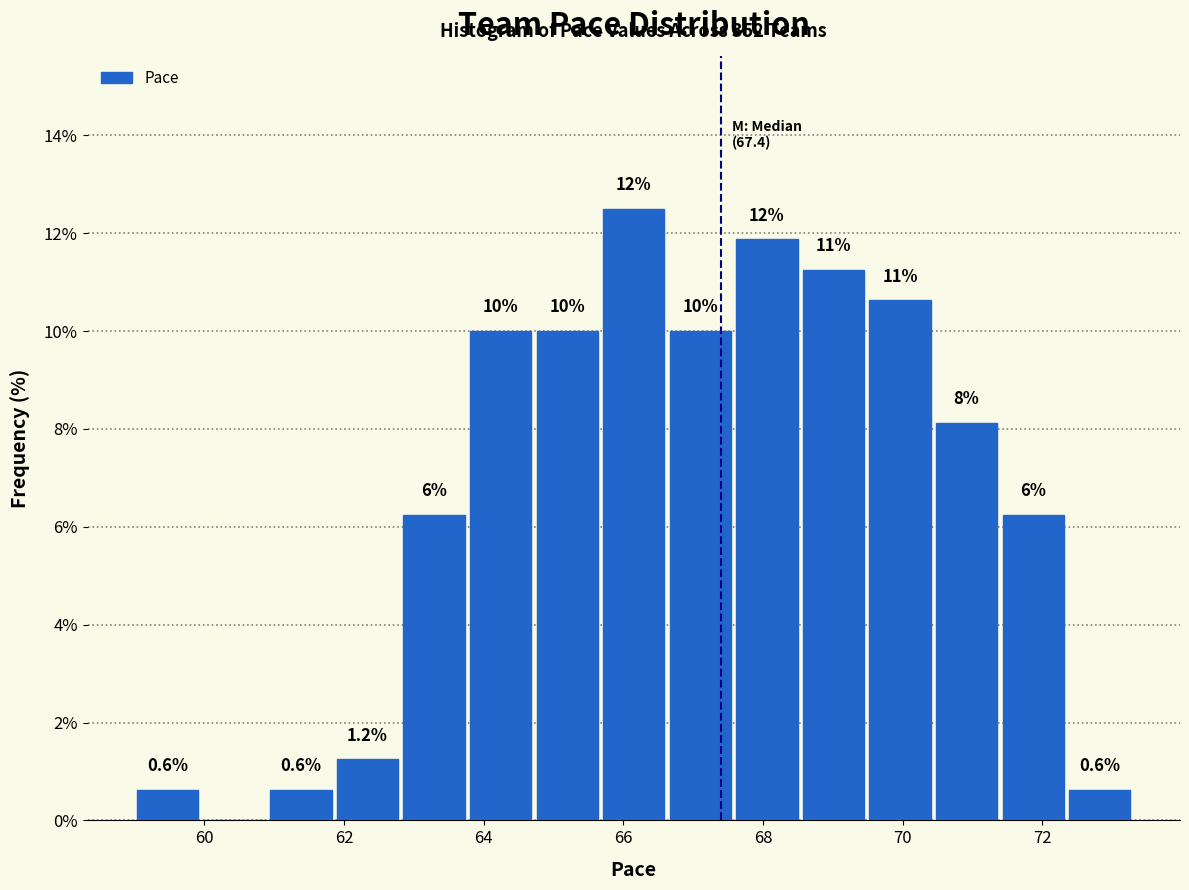

Over which range of the x-axis is the bar tallest?

65.6 to 66.6